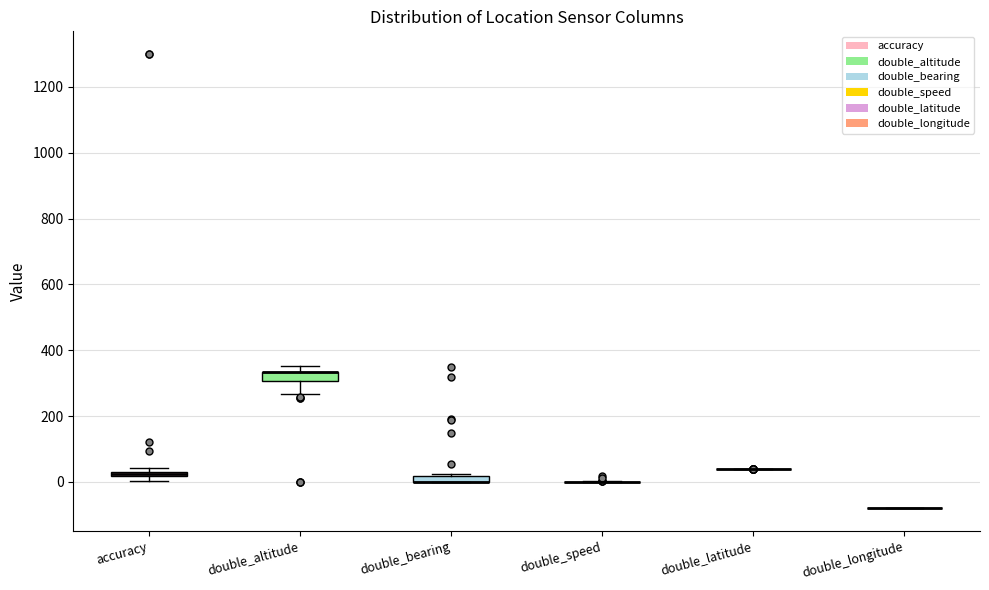

Where is the lower edge of the box for accuracy on the y-axis? The values are not printed on the chart, so give them approximately, as read against the axis.

20